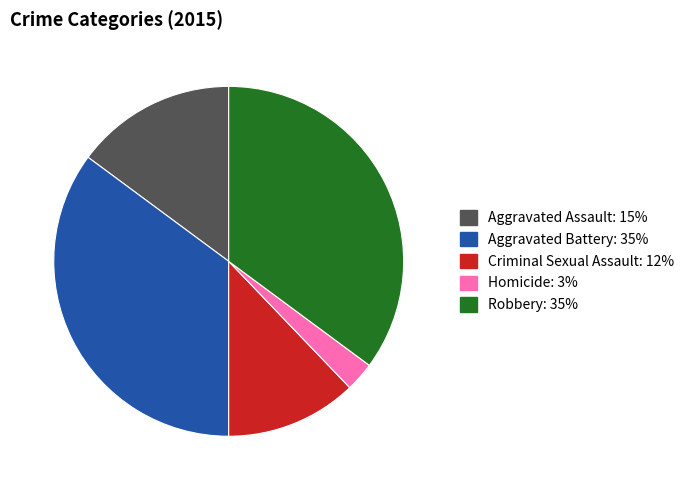

True or false: Aggravated Battery accounts for 35% of the total.

True